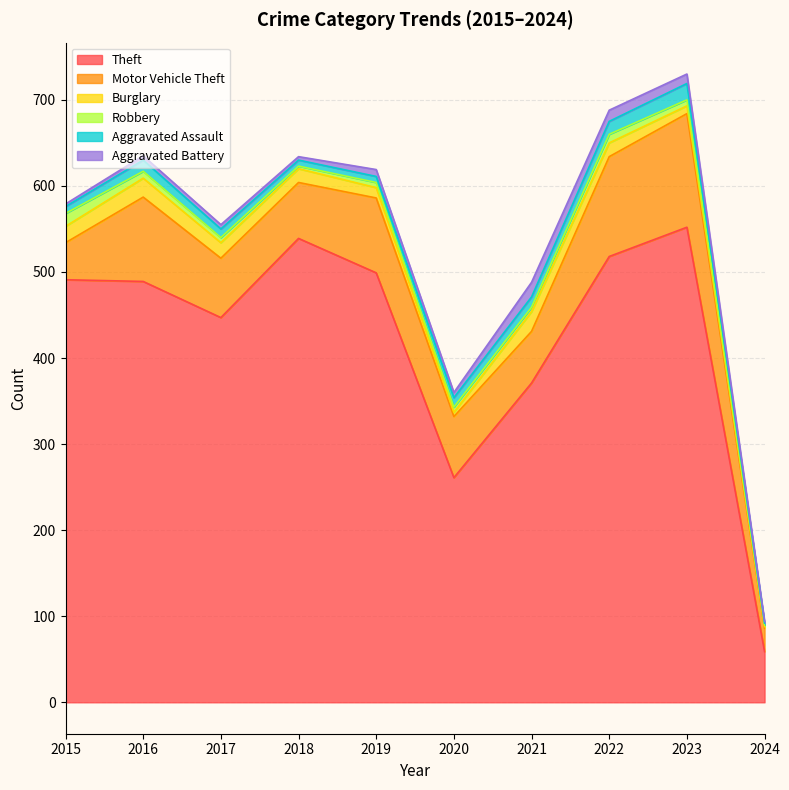

What is the total value across all series at 2019?

619